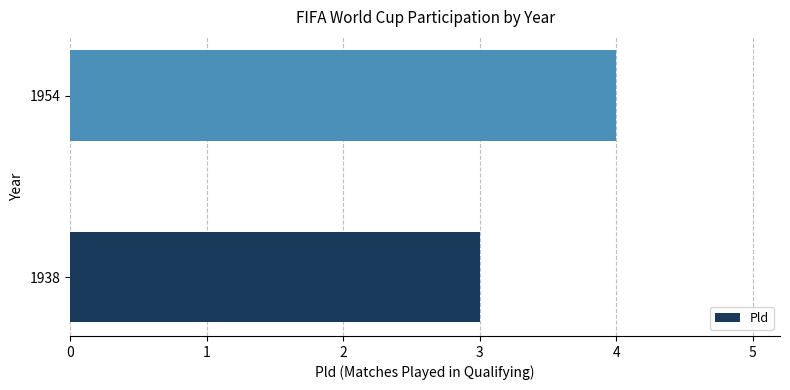

Is it true that the value at 1938 is 1?

False